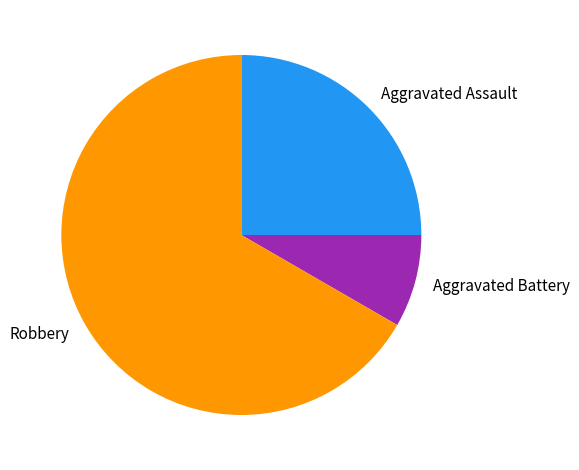

What is the majority slice?

Robbery